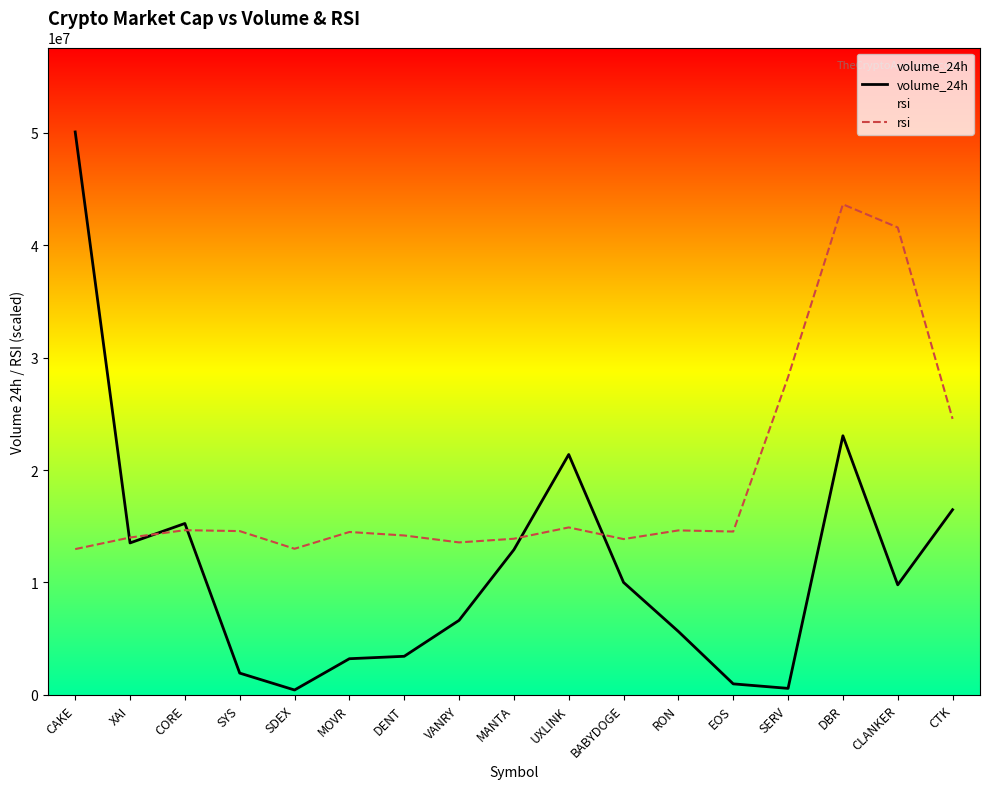

Reading left to right, extract all data points from this chart.

volume_24h: 50086896.0	13515935.0	15247358.0	1933031.0	430395.0	3213223.0	3429316.0	6627780.0	12911938.0	21384880.0	10002875.0	5637344.0	975689.0	574891.0	23051293.0	9787155.0	16473208.0
rsi: 12967497.4	13999287.4	14650417.1	14570278.0	12997549.5	14490139.0	14179600.3	13563531.4	13889096.3	14895842.9	13859044.1	14630382.3	14530208.5	28274052.8	43645721.2	41587149.7	24552596.4